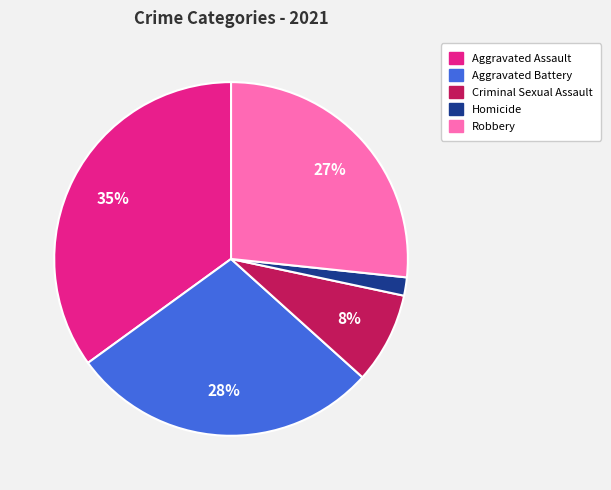

Count the number of slices in the pie.

5